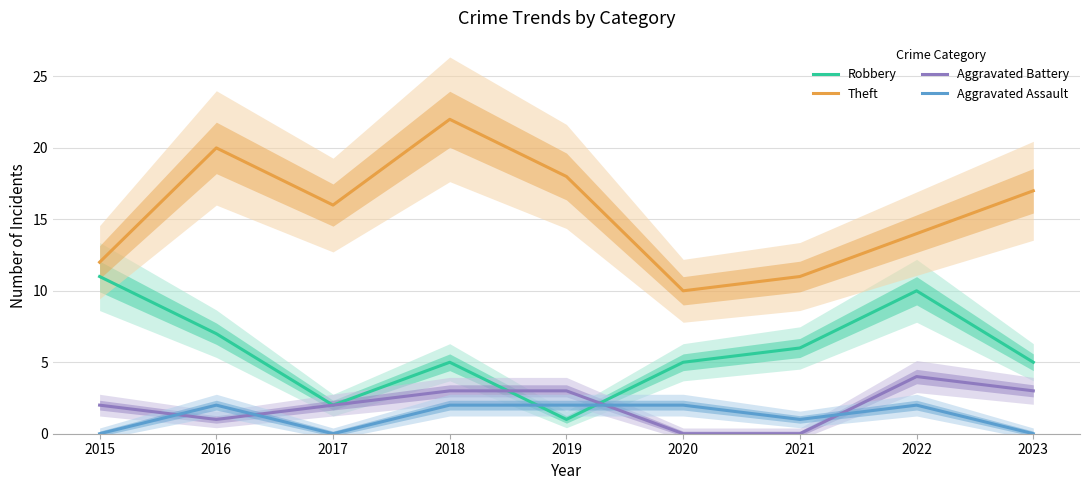

Where is the first local maximum for Robbery?

2018